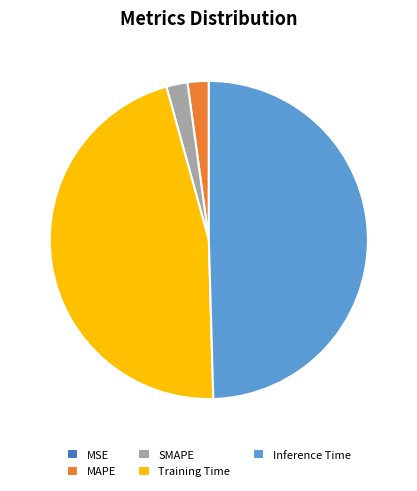

Which has a higher value, MAPE or Inference Time?

Inference Time